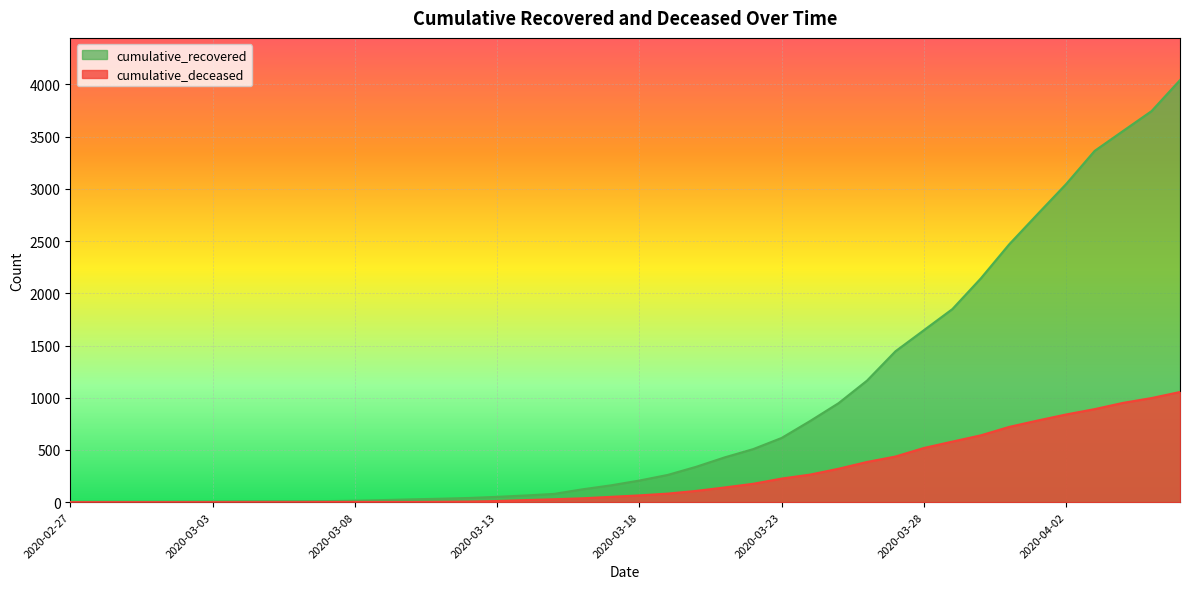

How many lines are shown in the chart?

2